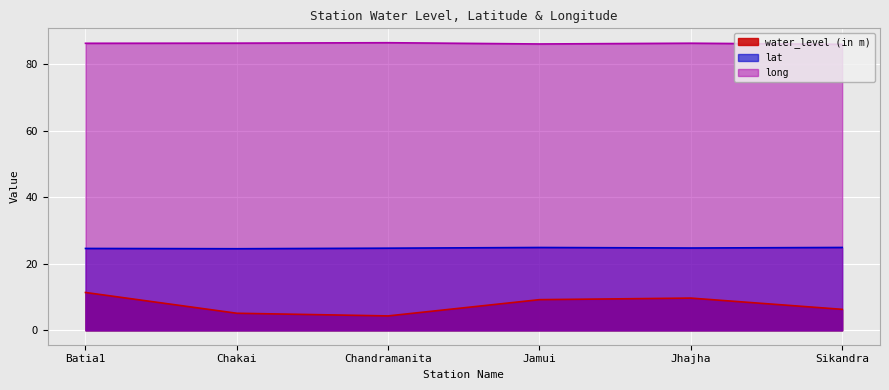

How many lines are shown in the chart?

3